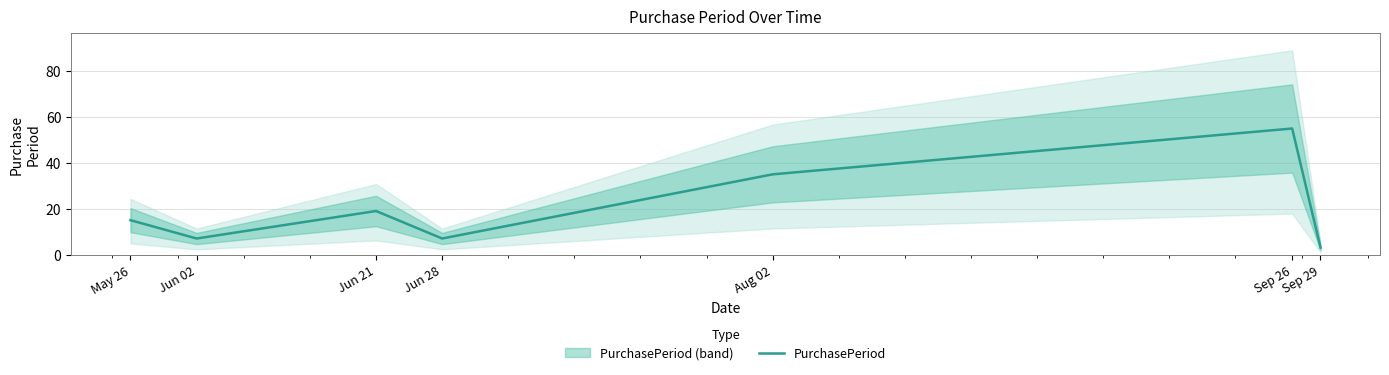

Is it true that the value at Aug 02 is 55?

False